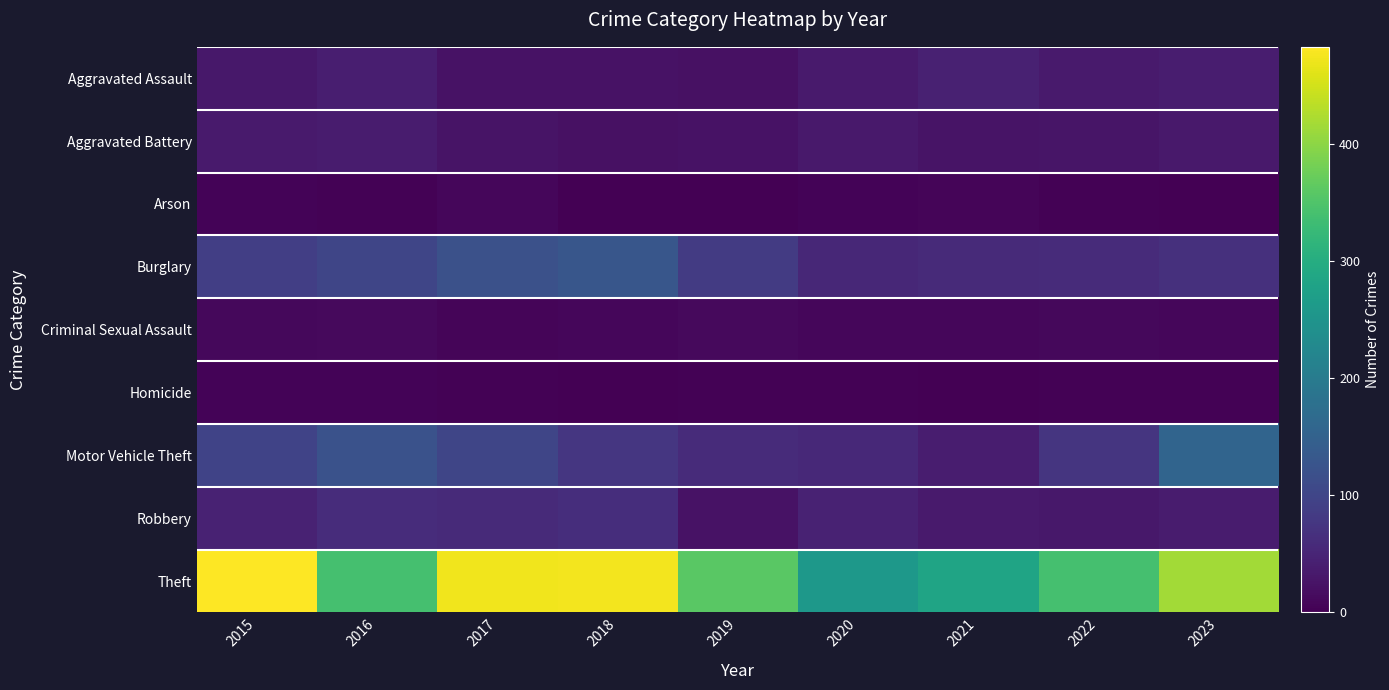

List the series in order of their peak value, lowest first.

Homicide, Arson, Criminal Sexual Assault, Aggravated Battery, Aggravated Assault, Robbery, Burglary, Motor Vehicle Theft, Theft